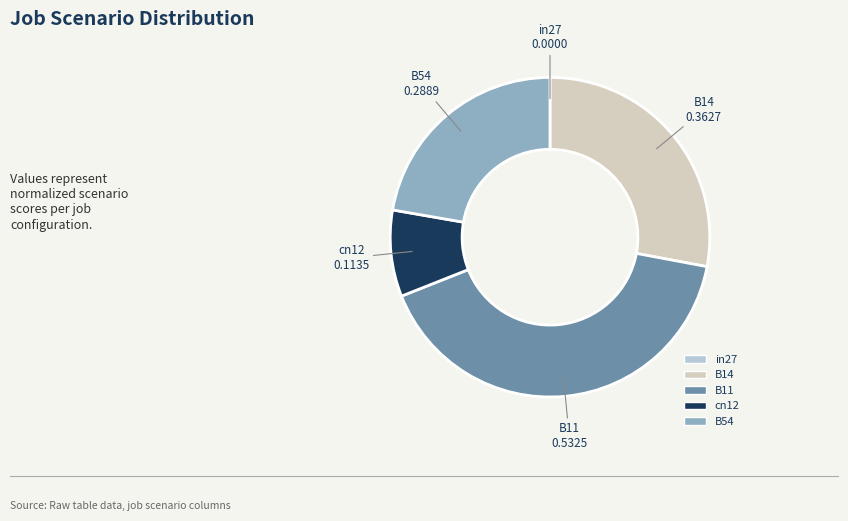

What is the largest slice in the pie chart?

B11